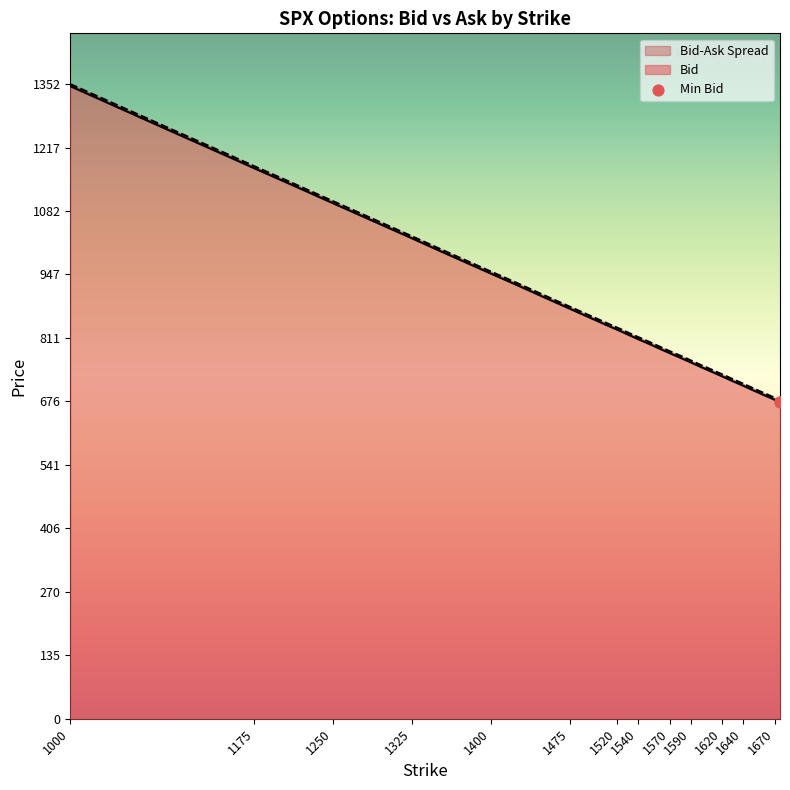

At how many categories does at least one series exceed 1255?

1